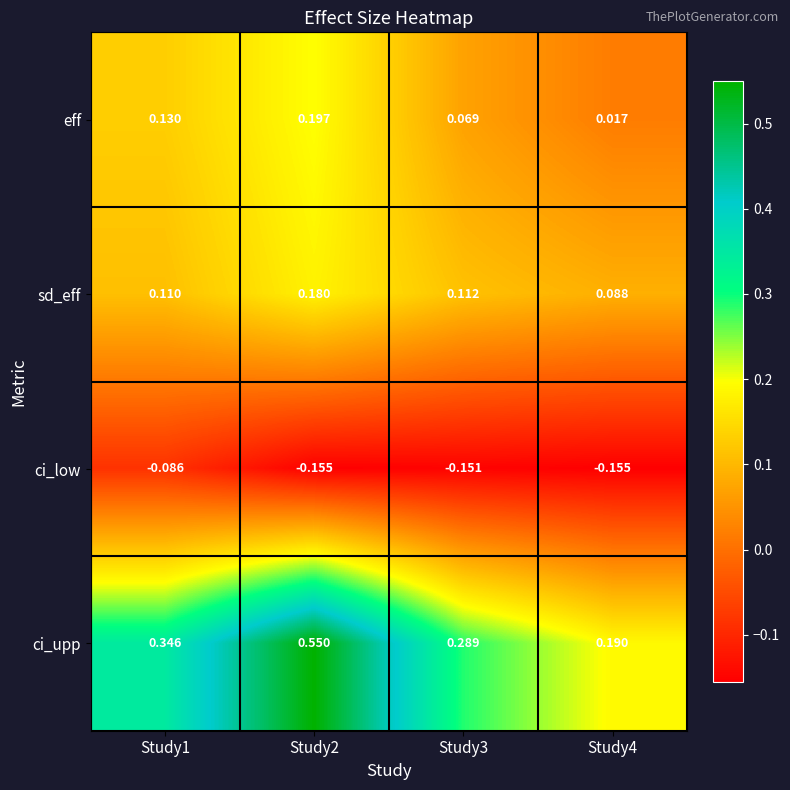

List the series in order of their peak value, lowest first.

ci_low, sd_eff, eff, ci_upp